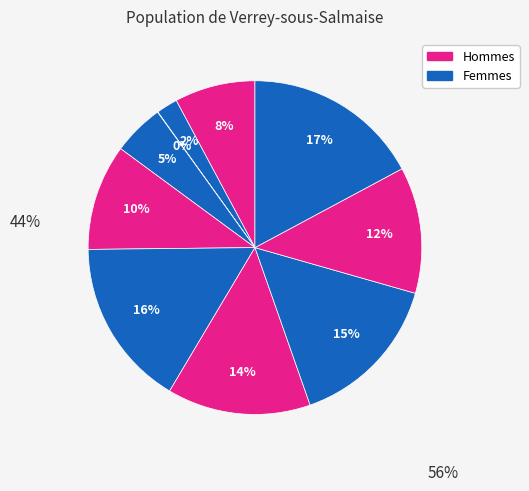

What is the smallest slice in the pie chart?

1